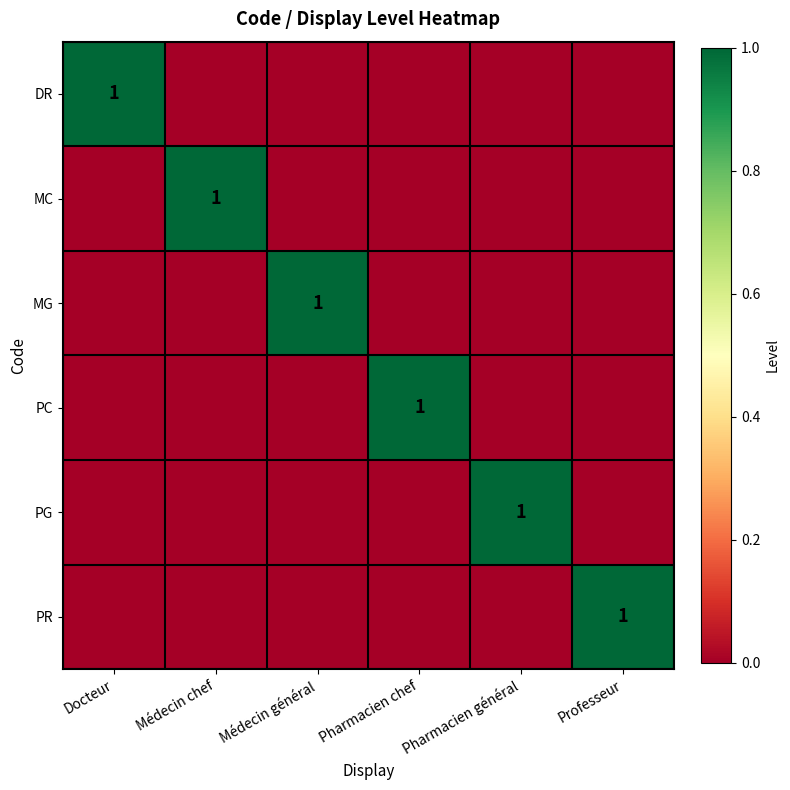

Count the DR values in the range 0 to 1.

6